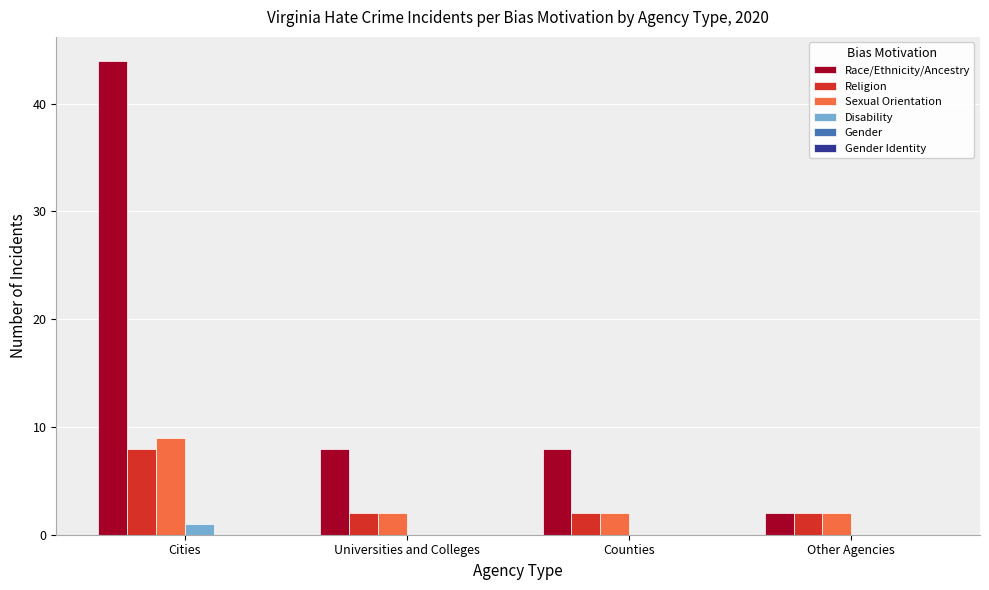

True or false: Sexual Orientation has a value of 2 at Counties.

True